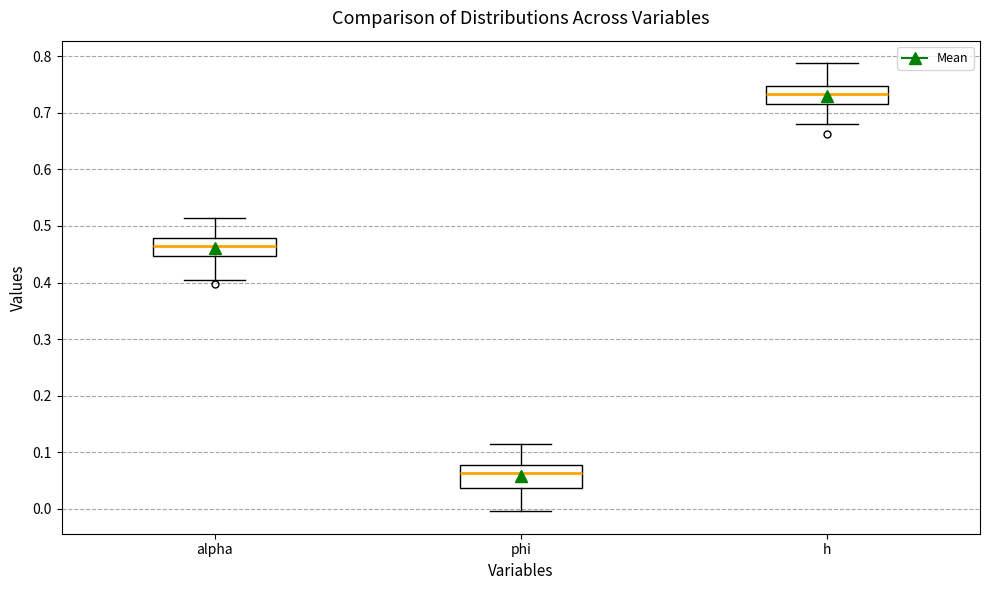

Reading left to right, read every box against the y-axis: the position of its median line, the range the box covers, and the ends of its whiskers. The values are not printed on the chart, so give them approximately, as read against the axis.

alpha: median 0.46, box 0.45 to 0.48, whiskers 0.40 to 0.51
phi: median 0.06, box 0.04 to 0.08, whiskers 0.00 to 0.11
h: median 0.73, box 0.72 to 0.75, whiskers 0.68 to 0.79